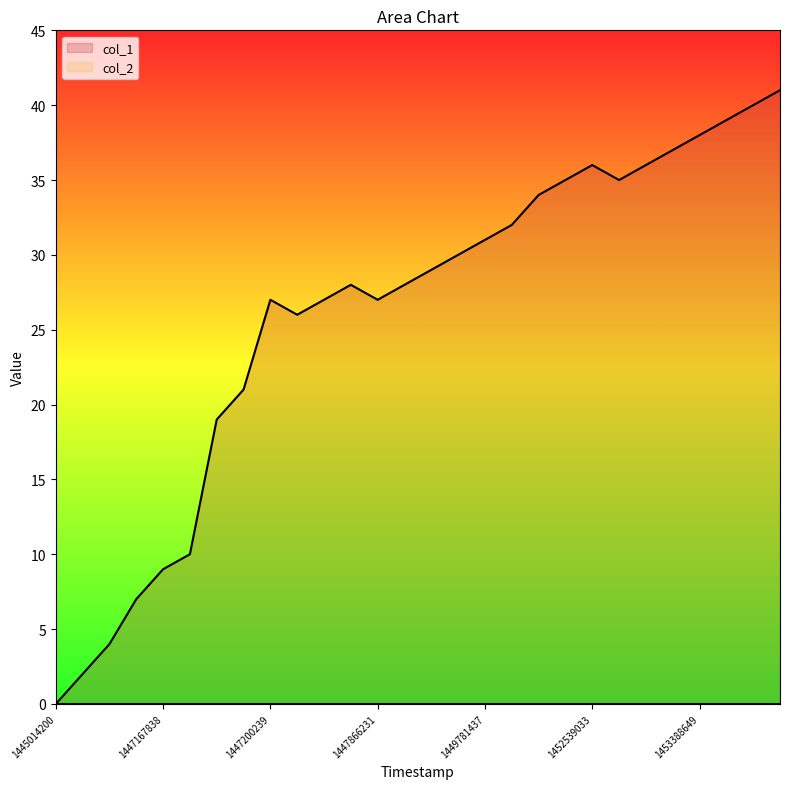

Rank the categories by value from highest to lowest.

1453745045, 1453406648, 1453399448, 1453388649, 1453230248, 1452539033, 1453086240, 1452520933, 1452812645, 1452107043, 1450382634, 1449781437, 1449169439, 1448971427, 1447815835, 1448049841, 1447200239, 1447347838, 1447866231, 1447203845, 1447196638, 1447193031, 1447189441, 1447167838, 1447164078, 1447160645, 1447157034, 1445014200